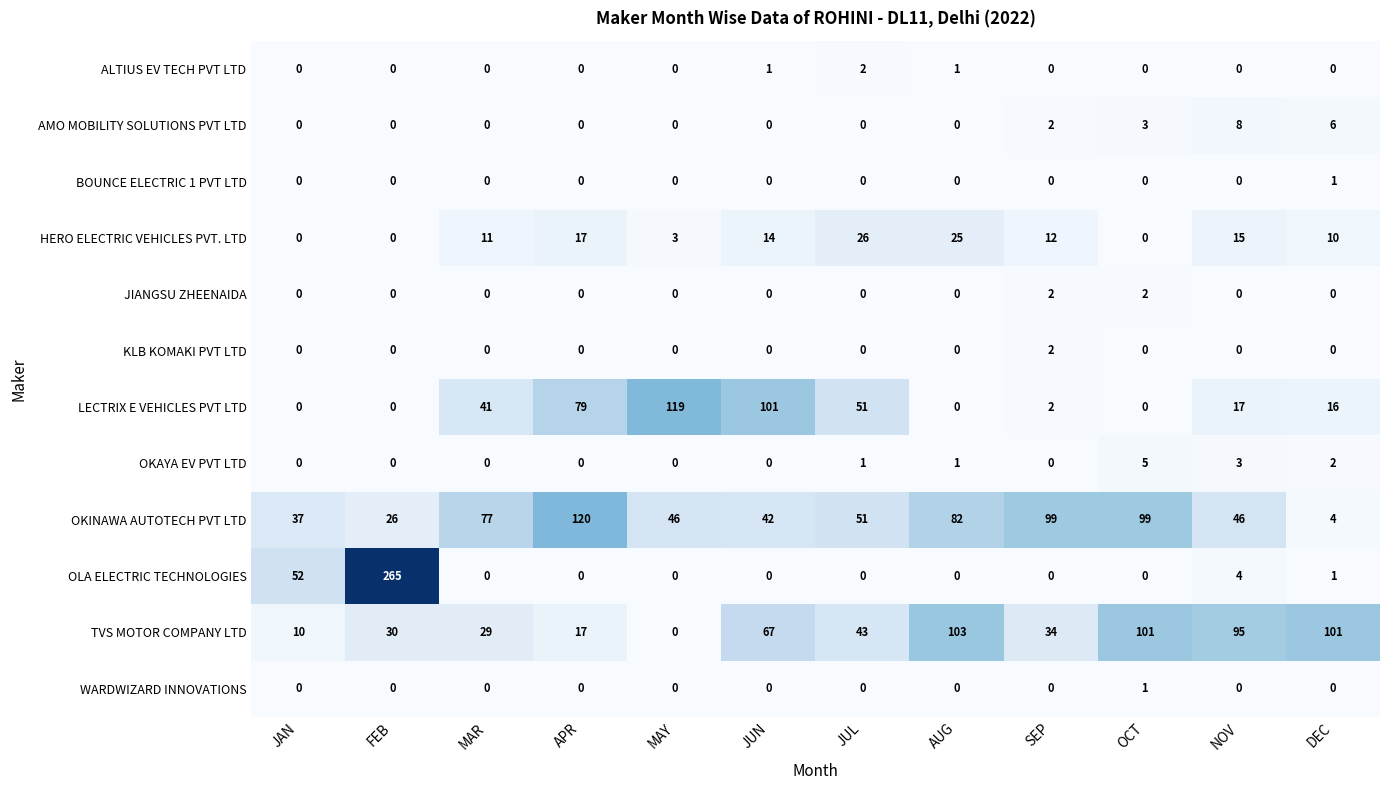

What is the difference between the maximum and second lowest values in the OLA ELECTRIC TECHNOLOGIES series?

265